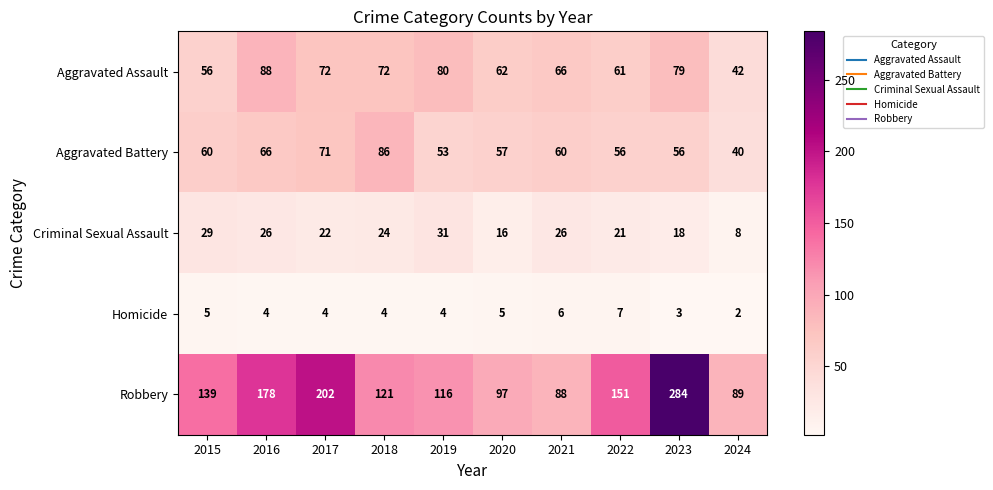

What is the difference between the Robbery values at 2018 and 2021?

33